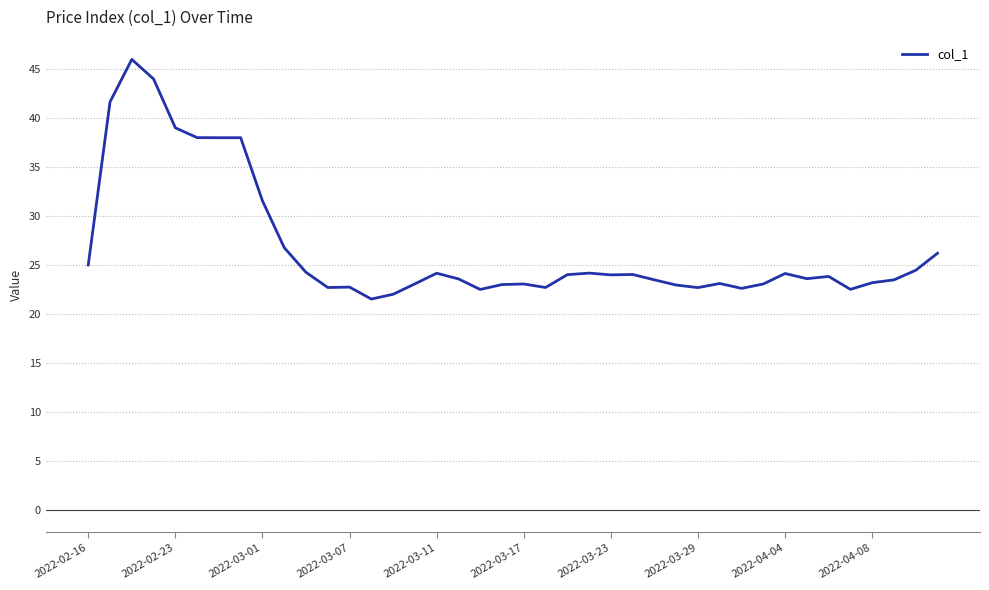

What is the difference between the maximum and minimum values?

24.5